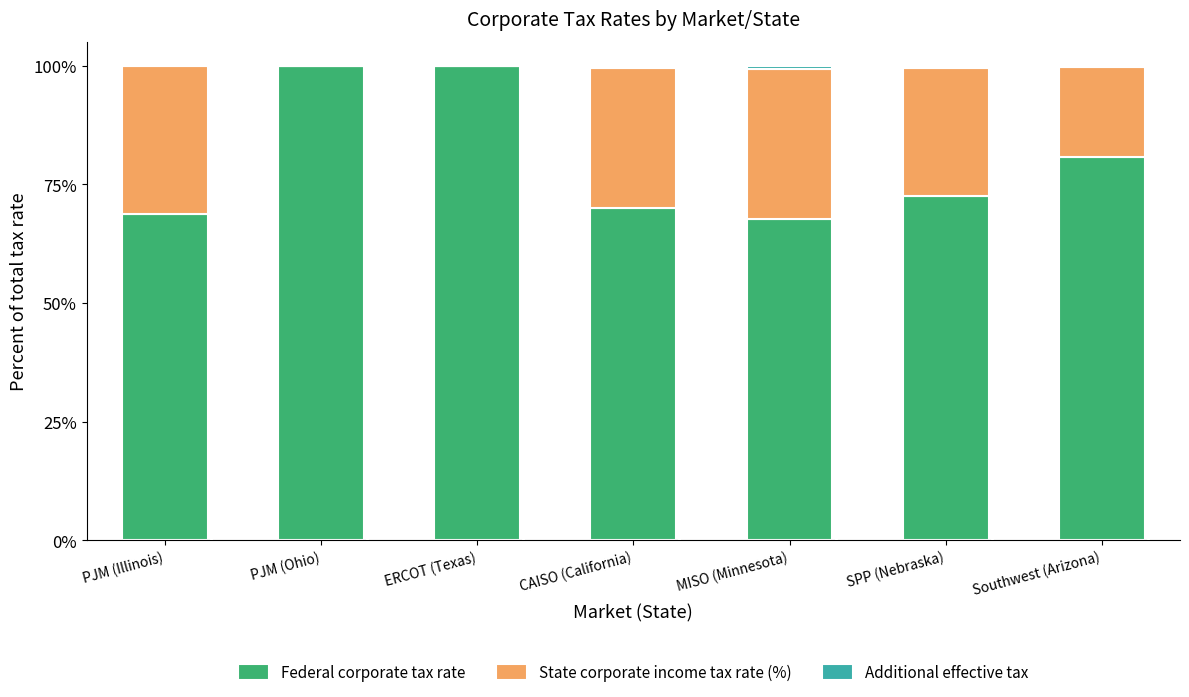

What is the maximum value for Federal corporate tax rate?

100.0